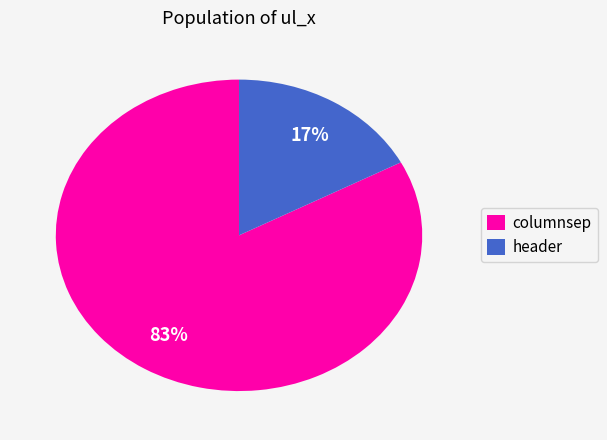

Is it true that header is 25% of the pie?

False